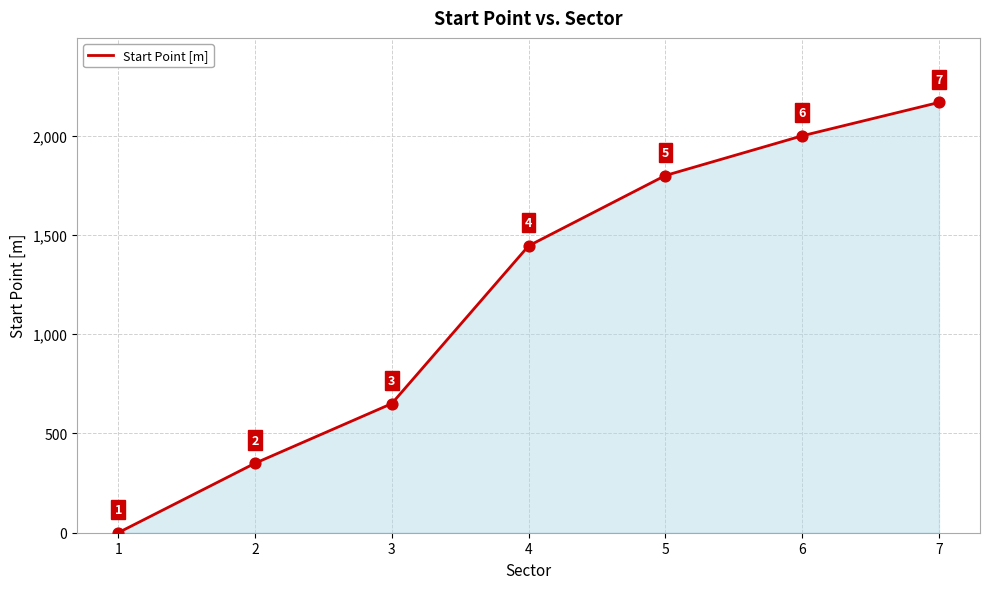

Which has a higher value, 4 or 6?

6